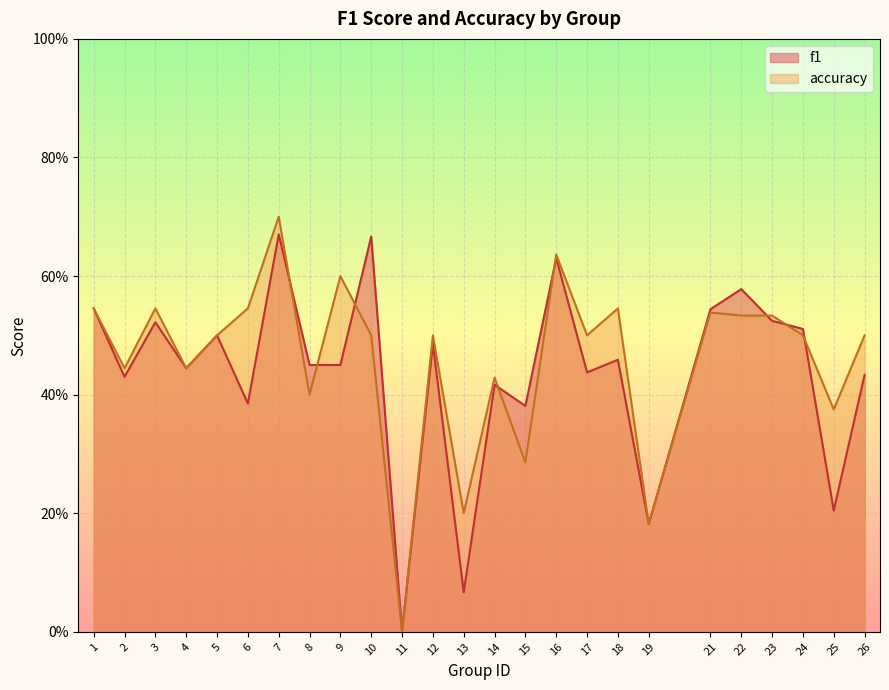

Which series has the largest total across all categories?

accuracy